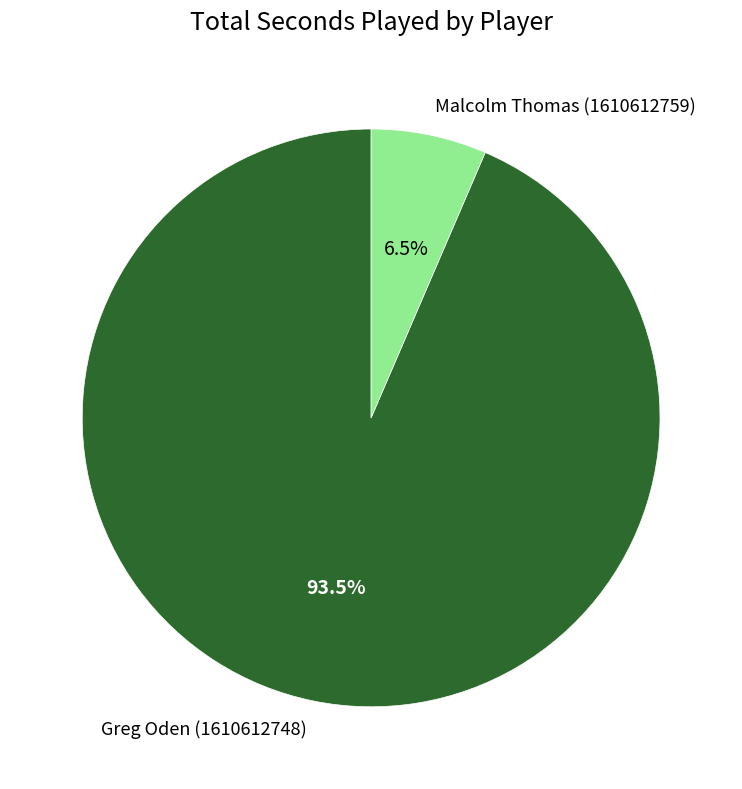

Rank the categories by value from lowest to highest.

Malcolm Thomas (1610612759), Greg Oden (1610612748)